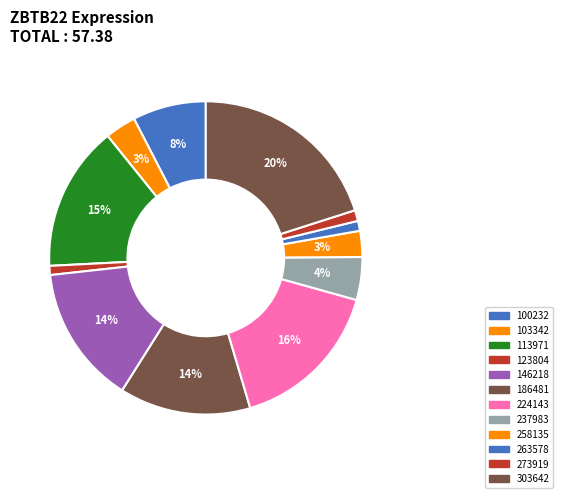

What is the smallest slice in the pie chart?

123804